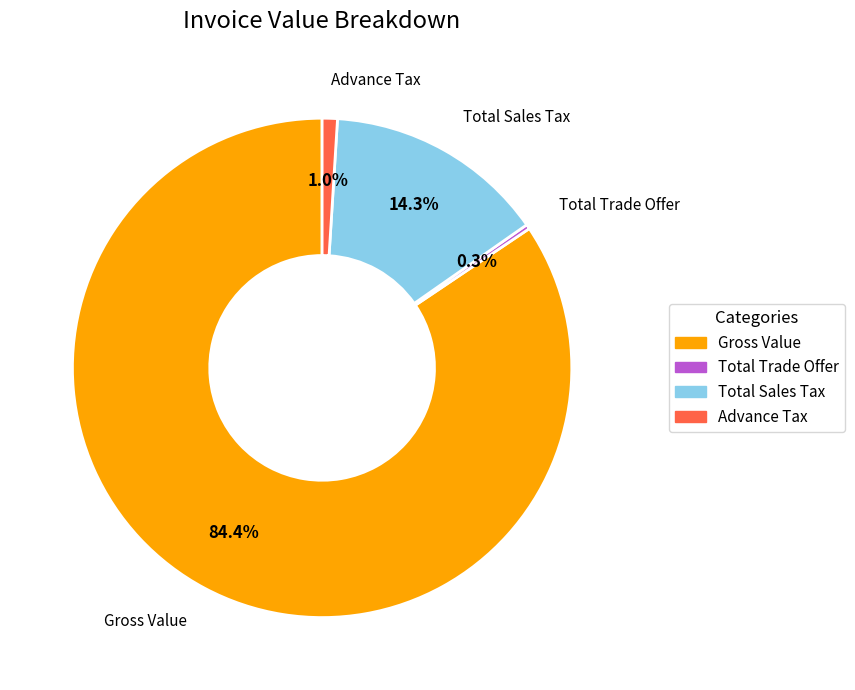

To the nearest percent, what is the average slice percentage?

25%